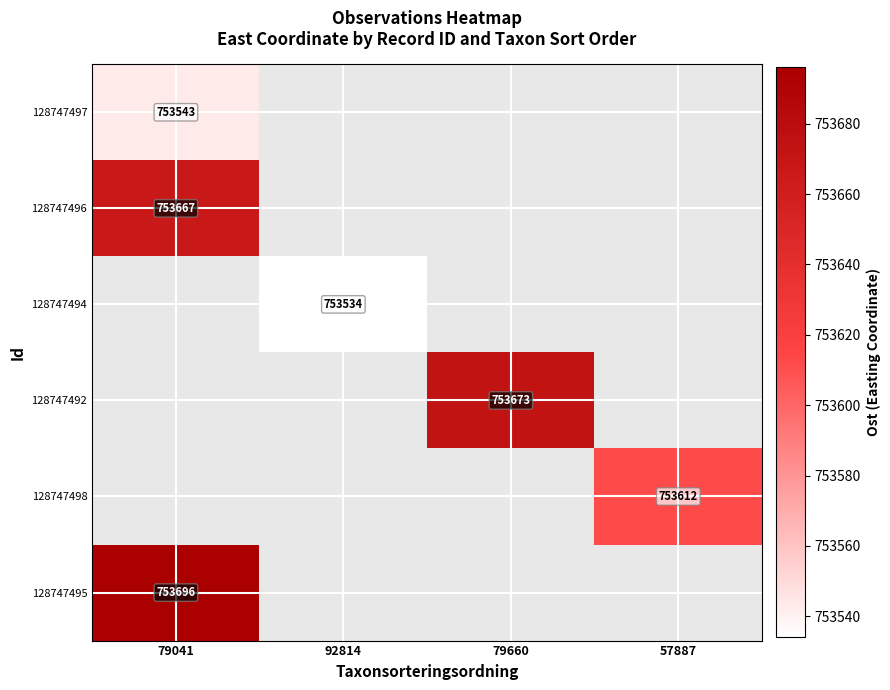

True or false: 128747495 has a value of 753696 at 79041.

True